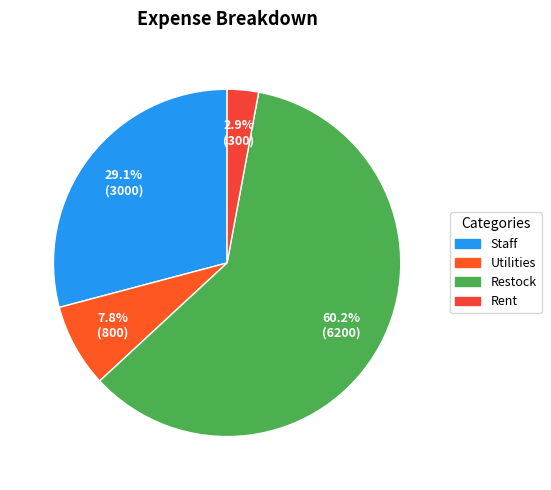

To the nearest percent, what is the difference between the largest and smallest slice percentages?

57%